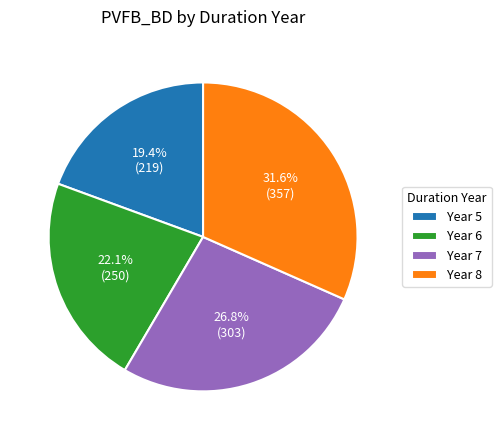

To the nearest percent, what is the average slice percentage?

25%